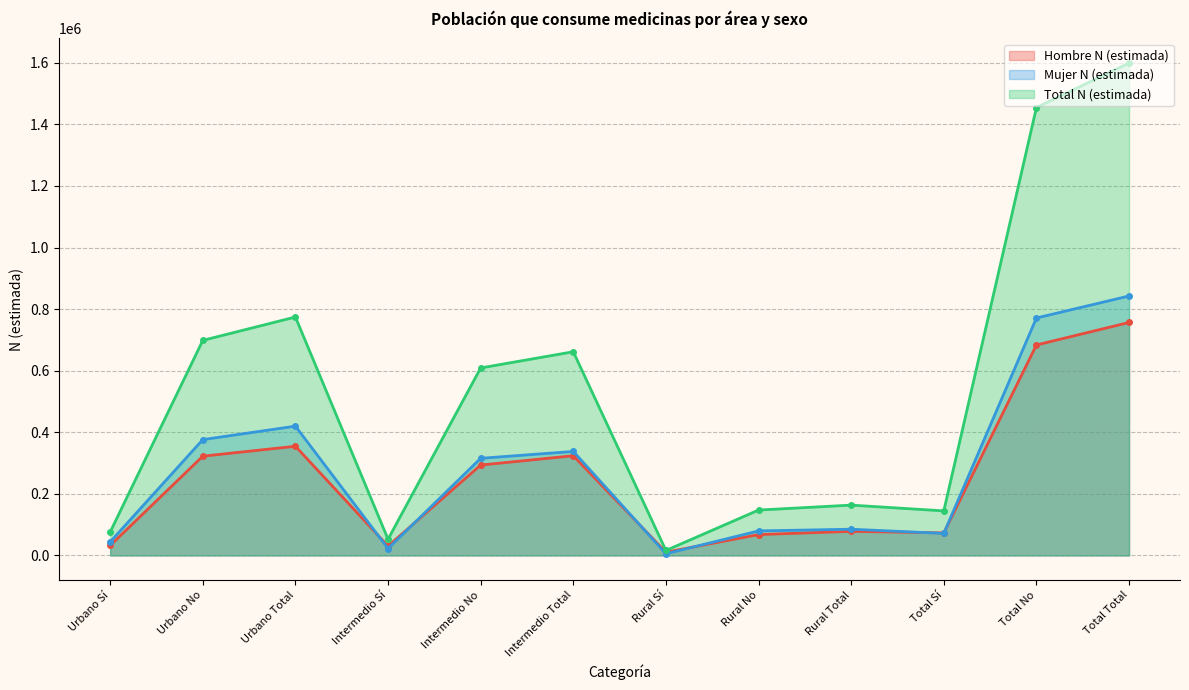

What is the total value across all series at Rural No?

294672